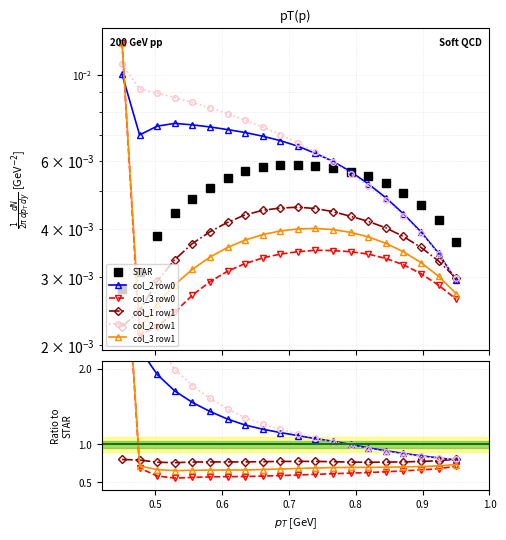

Which series has the widest spread of values?

col_3 row0